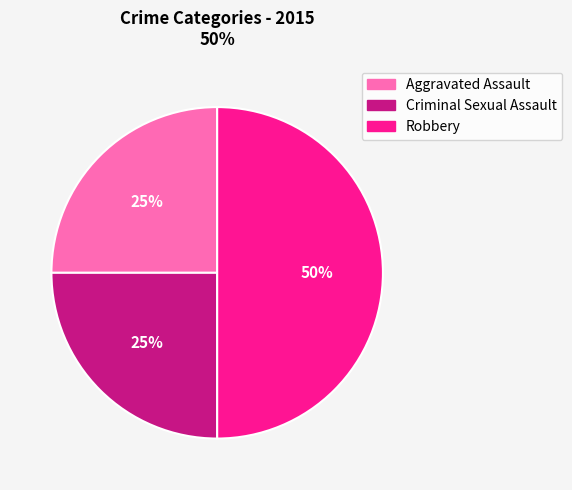

To the nearest percent, what is the difference between the largest and smallest slice percentages?

25%